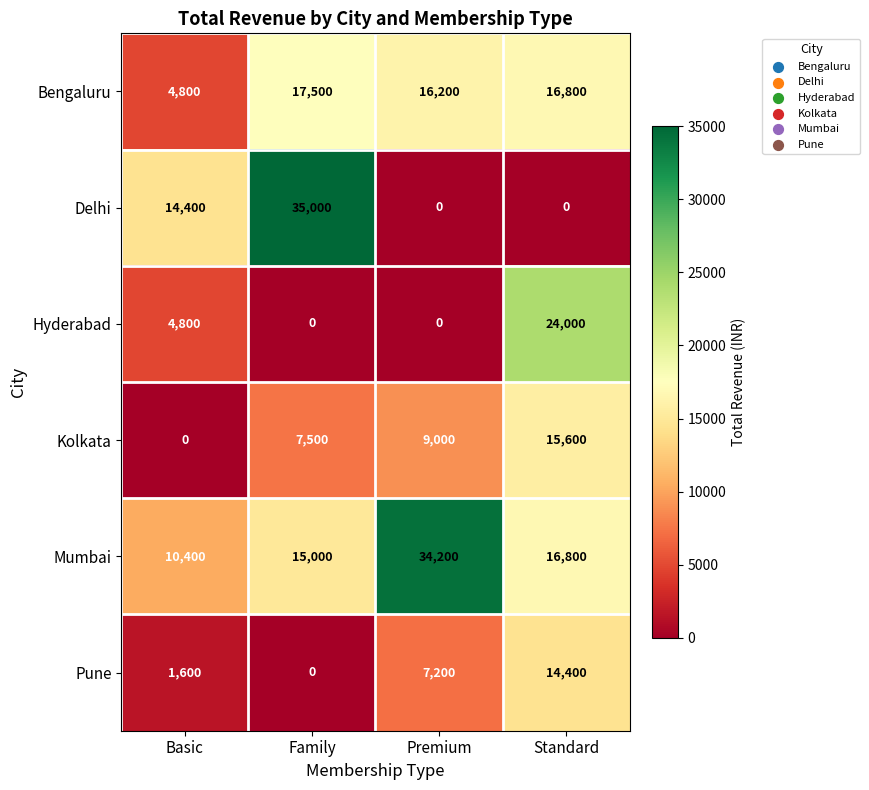

How many positive values does the Delhi series have?

2